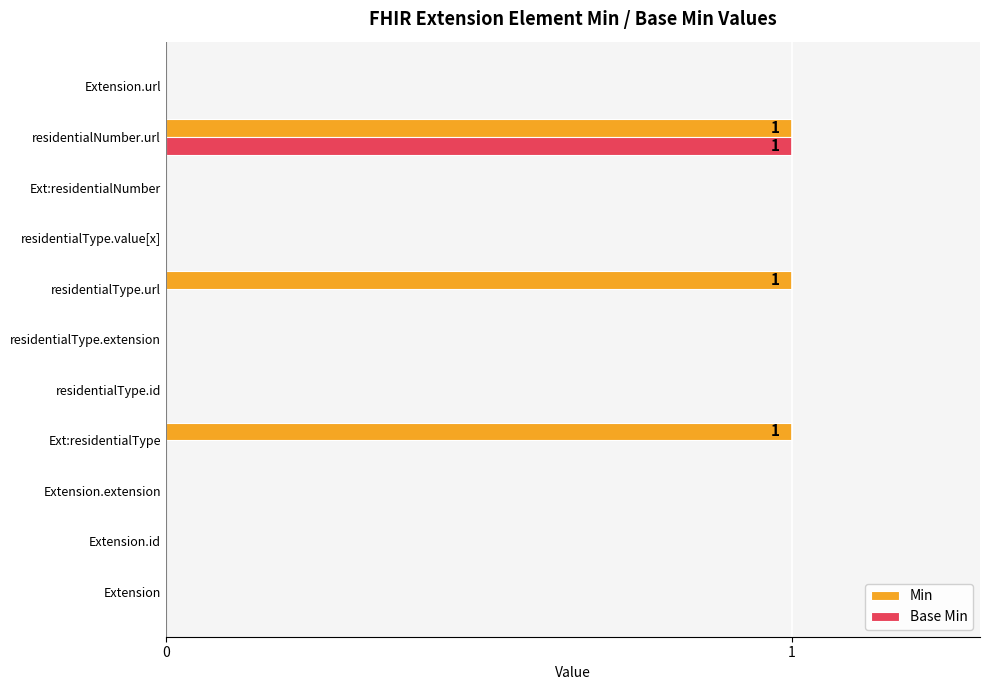

Which category has the highest value in the Base Min series?

residentialNumber.url